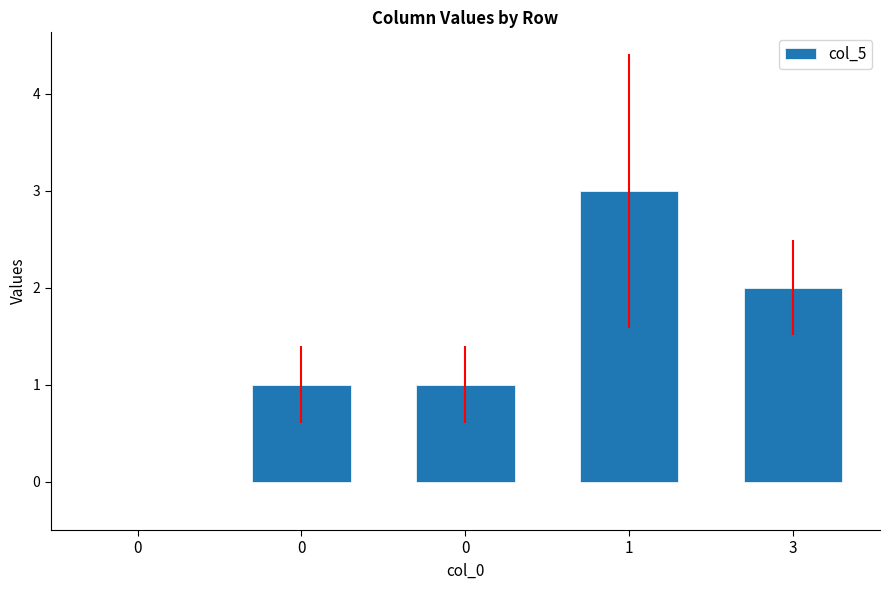

What is the value of the 4th bar from the left?

3